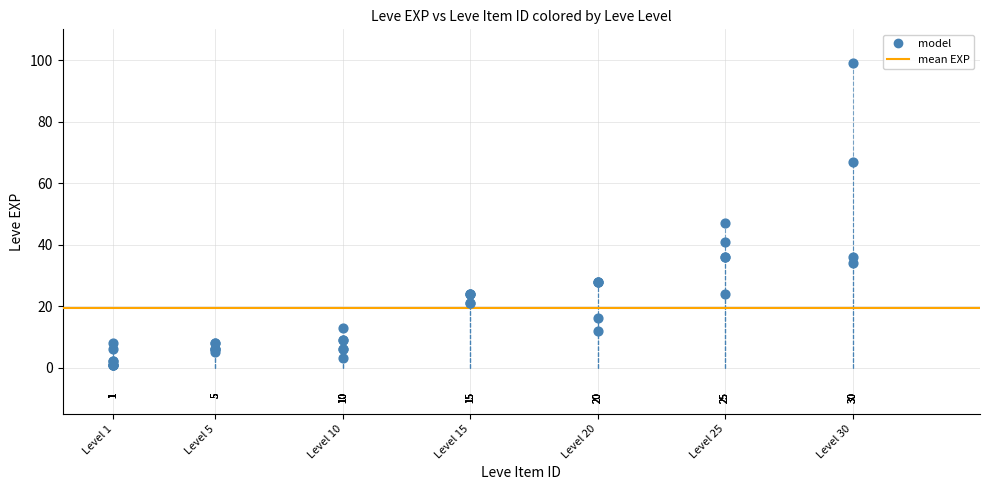

What Y value in the scatter plot is closest to 50?

47